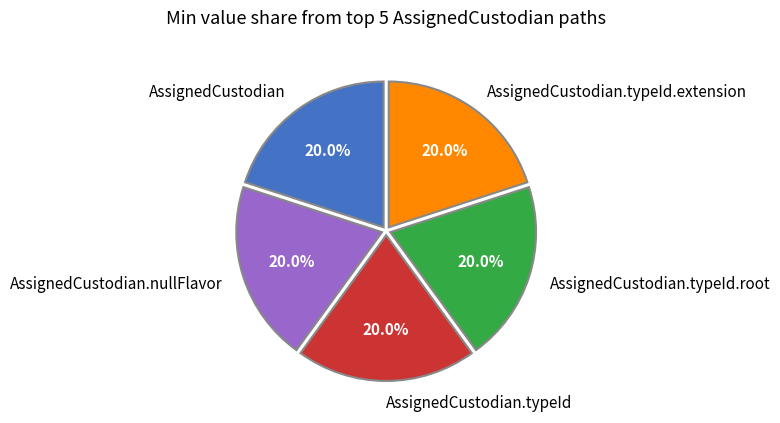

Combined, what portion of the pie is AssignedCustodian.typeId and AssignedCustodian.typeId.root?

40.0%